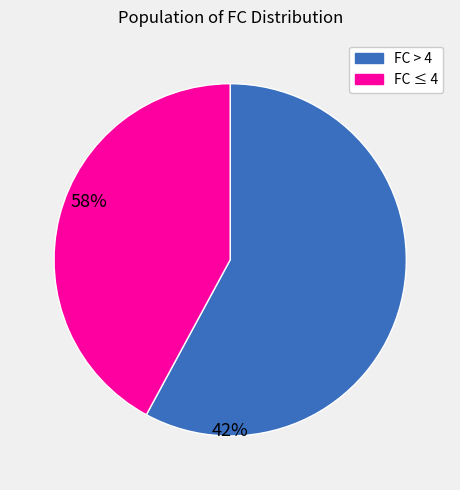

How many segments does this pie chart have?

2